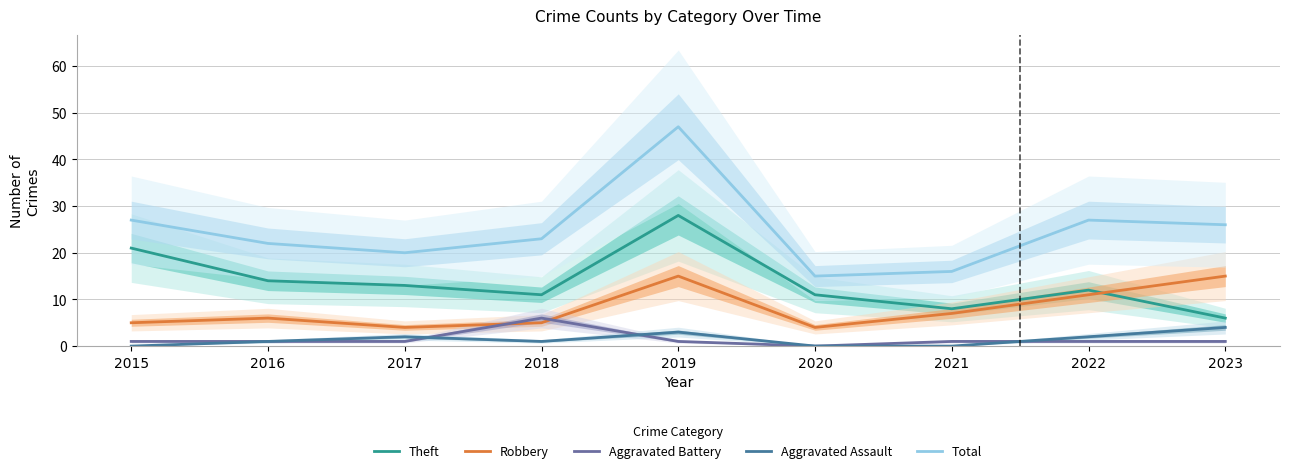

Which series changed the most between 2018 and 2021?

Total